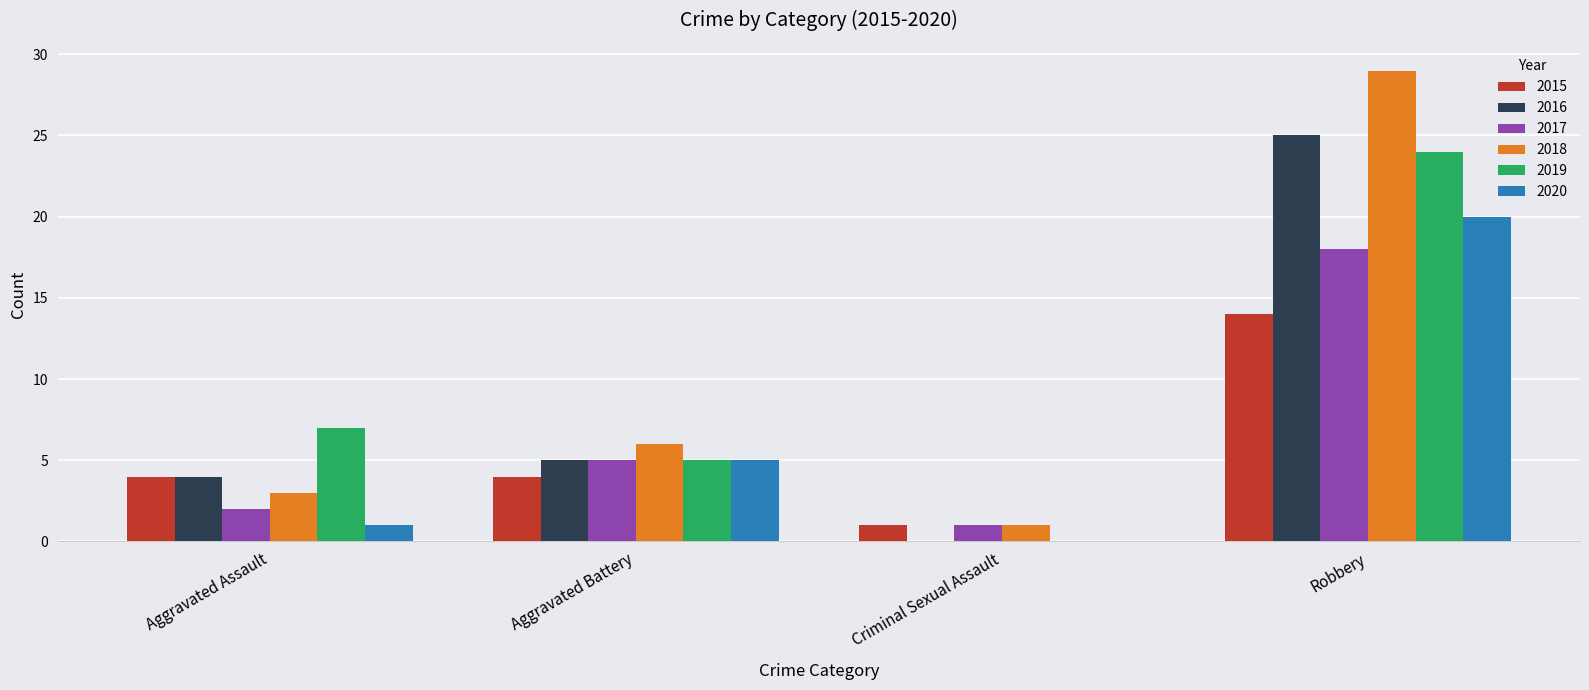

The 2016 series shows 6 at Aggravated Assault. True or false?

False